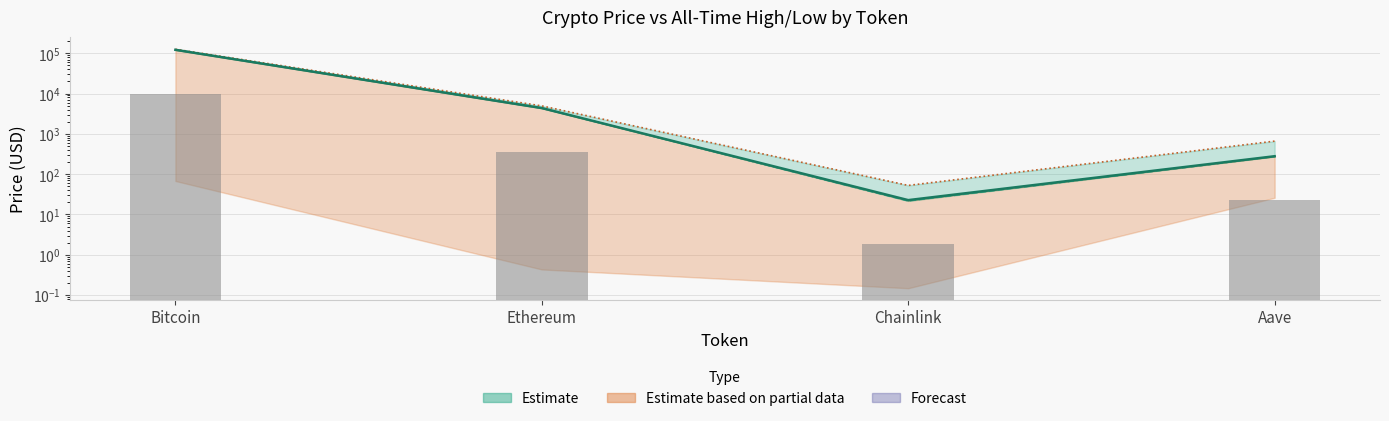

Between Bitcoin and Chainlink, which is larger?

Bitcoin